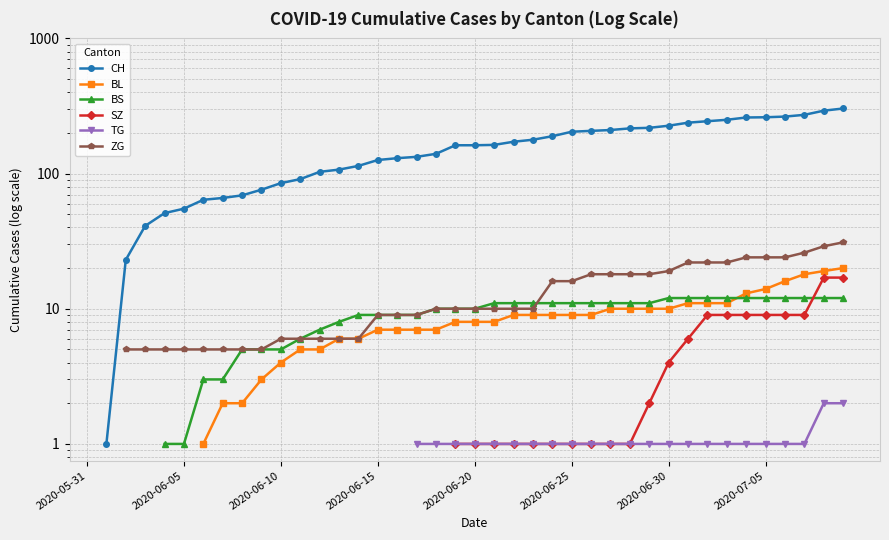

At 22, list the series in order from largest to smallest.

CH, BS, ZG, BL, SZ, TG